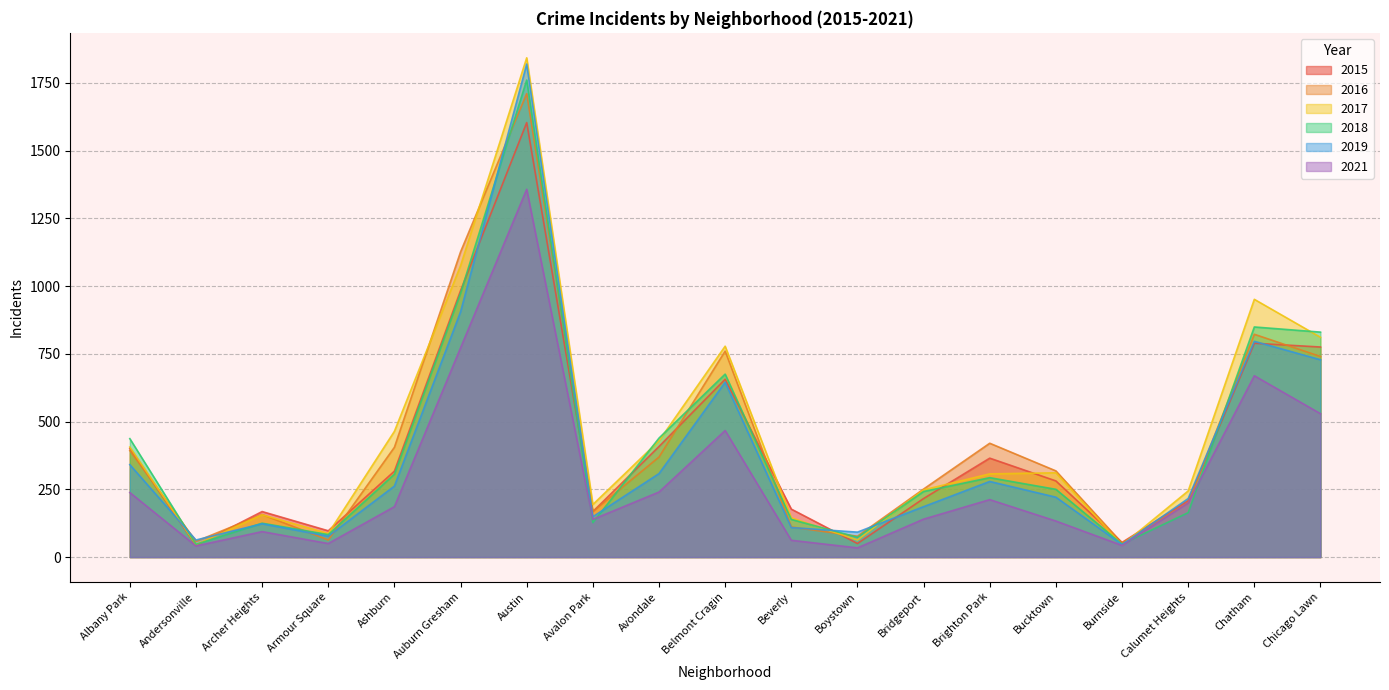

At how many categories does at least one series exceed 882?

3